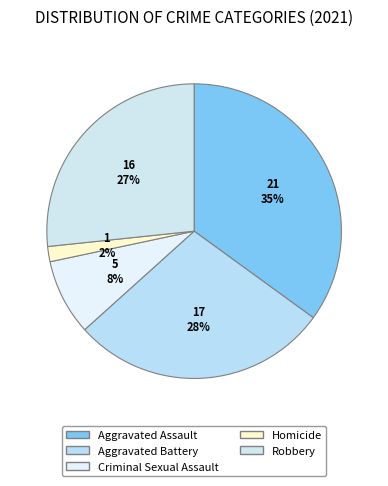

How many segments does this pie chart have?

5